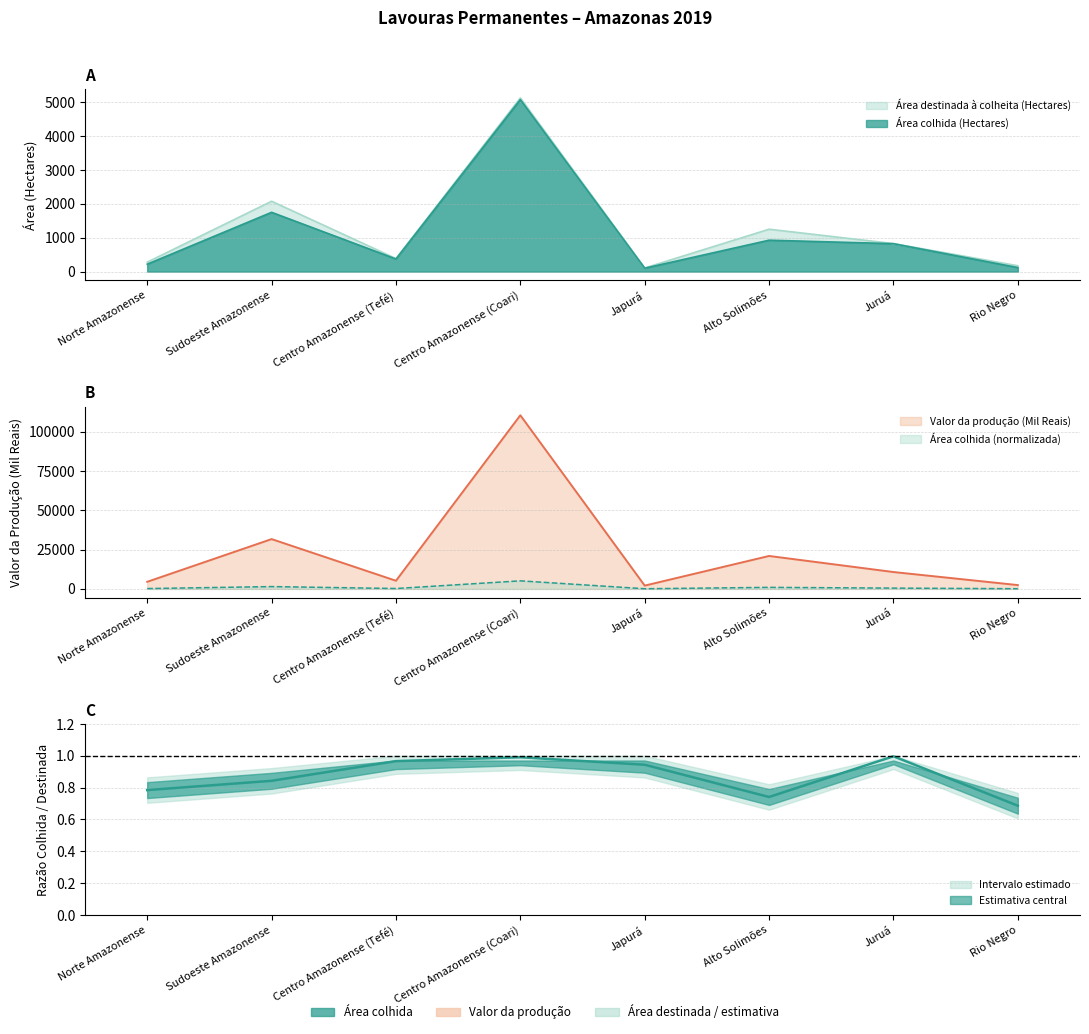

What is the difference between the highest and lowest values at Alto Solimões?

20036